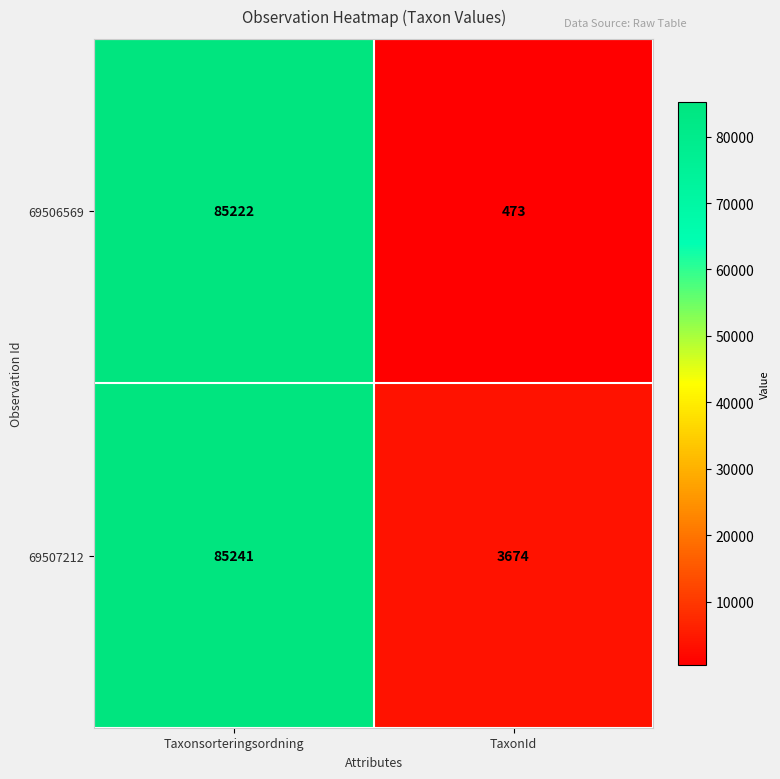

Which category has the highest value across all series?

Taxonsorteringsordning